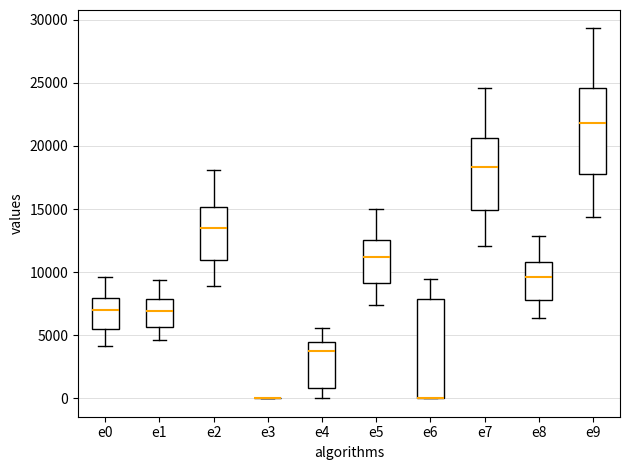

Where is the upper edge of the box for e6 on the y-axis? The values are not printed on the chart, so give them approximately, as read against the axis.

8000